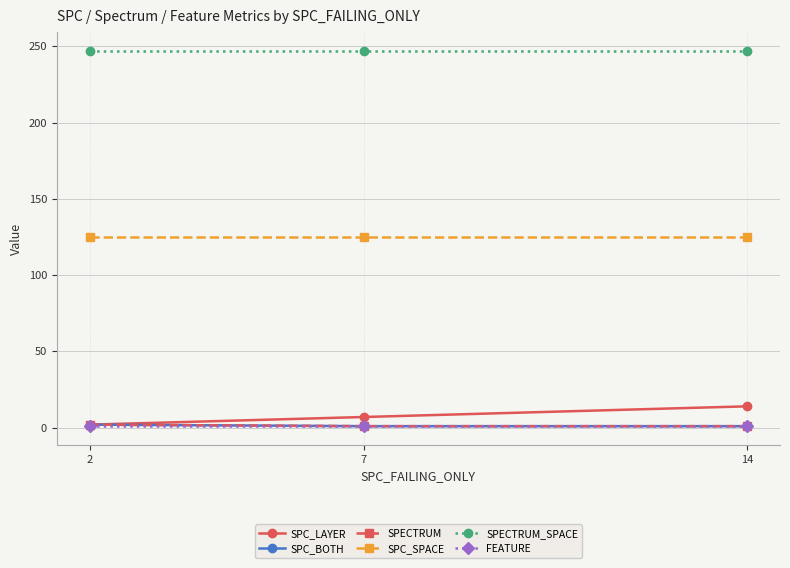

What is the value of the SPECTRUM point at the 1st from the left?

2